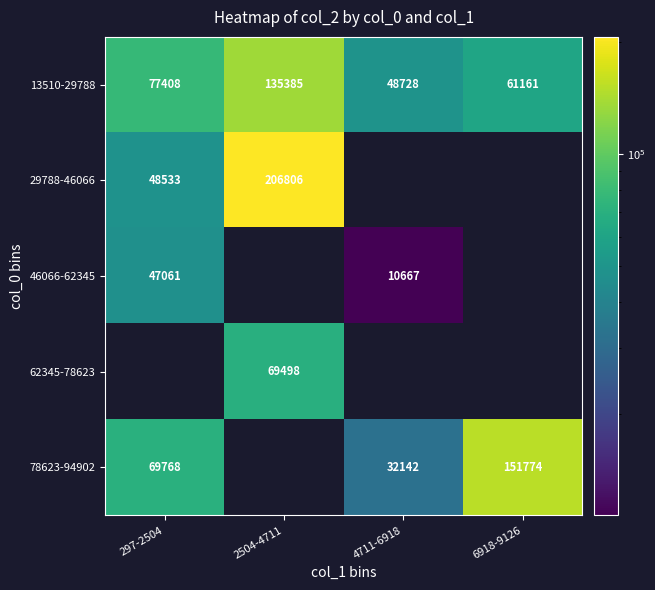

What is the sum of the 13510-29788 values at 2504-4711 and 6918-9126?

196546